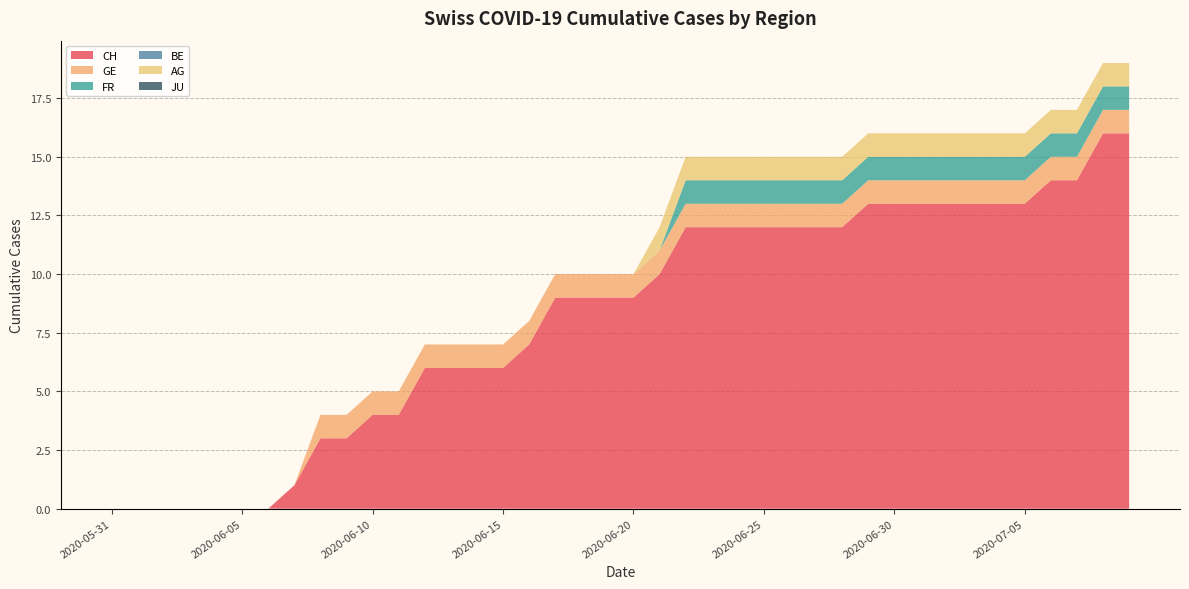

Reading right to left, transcribe all the data shown in this chart.

CH: 16	16	14	14	13	13	13	13	13	13	13	12	12	12	12	12	12	12	10	9	9	9	9	7	6	6	6	6	4	4	3	3	1	0	0	0	0	0	0	0
GE: 1	1	1	1	1	1	1	1	1	1	1	1	1	1	1	1	1	1	1	1	1	1	1	1	1	1	1	1	1	1	1	1	0	0	0	0	0	0	0	0
FR: 1	1	1	1	1	1	1	1	1	1	1	1	1	1	1	1	1	1	0	0	0	0	0	0	0	0	0	0	0	0	0	0	0	0	0	0	0	0	0	0
BE: 0	0	0	0	0	0	0	0	0	0	0	0	0	0	0	0	0	0	0	0	0	0	0	0	0	0	0	0	0	0	0	0	0	0	0	0	0	0	0	0
AG: 1	1	1	1	1	1	1	1	1	1	1	1	1	1	1	1	1	1	1	0	0	0	0	0	0	0	0	0	0	0	0	0	0	0	0	0	0	0	0	0
JU: 0	0	0	0	0	0	0	0	0	0	0	0	0	0	0	0	0	0	0	0	0	0	0	0	0	0	0	0	0	0	0	0	0	0	0	0	0	0	0	0